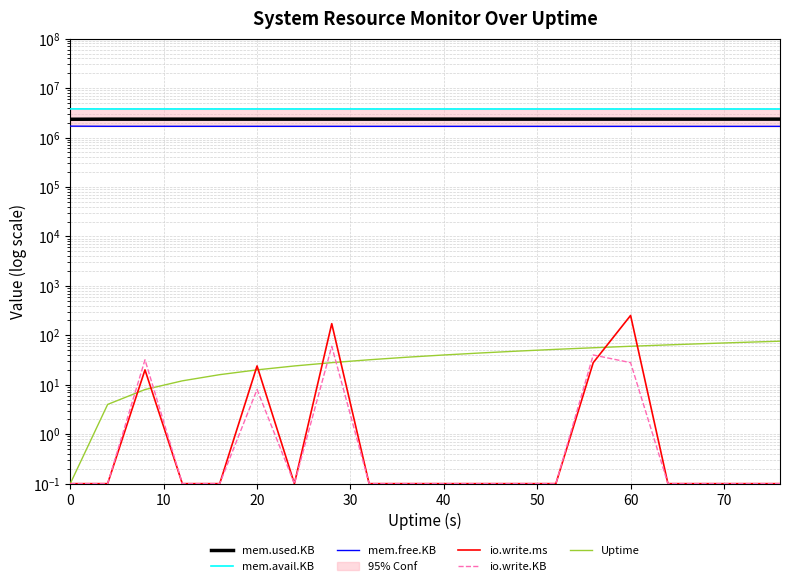

What is the lowest value of the io.write.ms series?

0.1